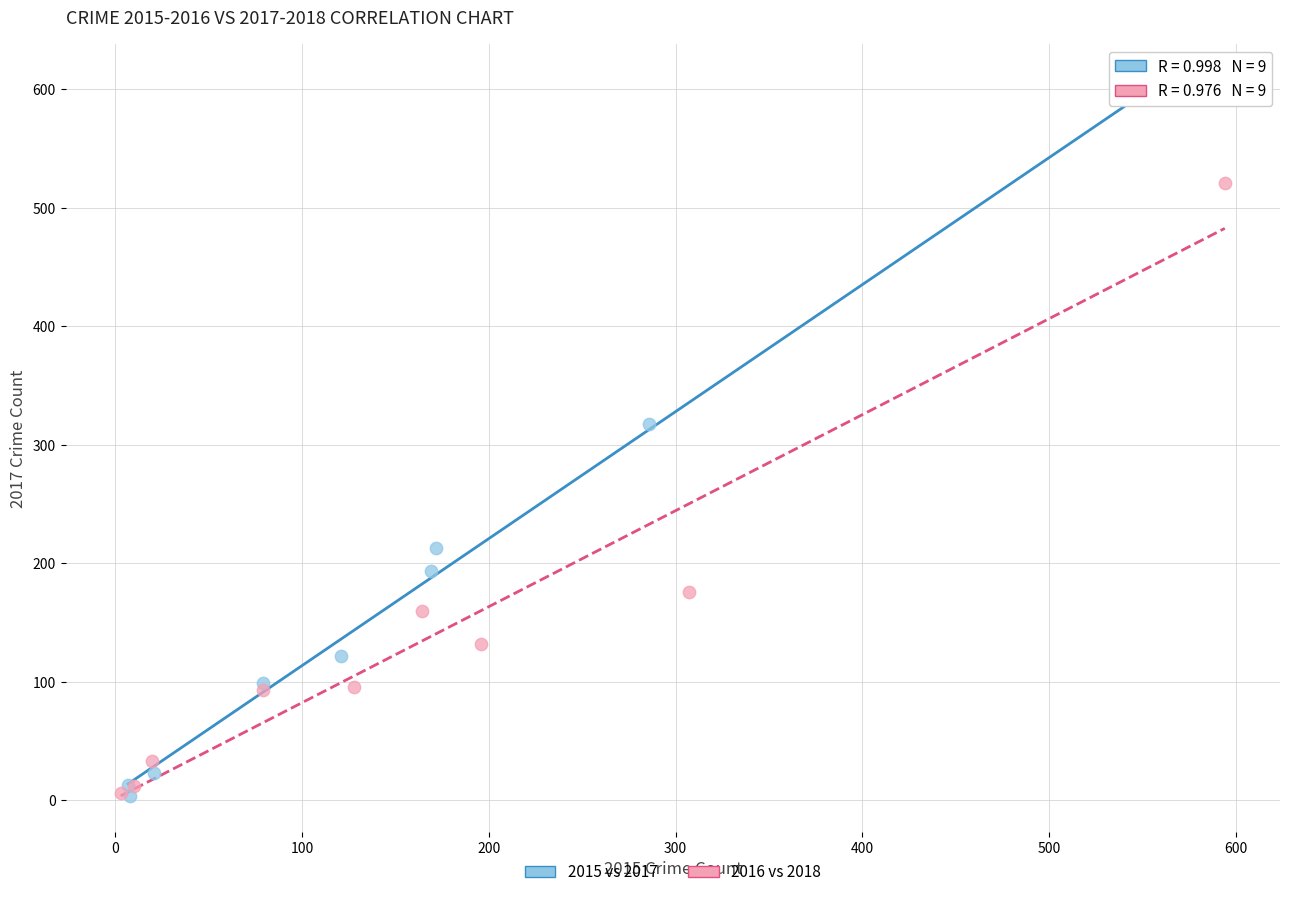

Which series has the widest spread of Y values?

2015 vs 2017